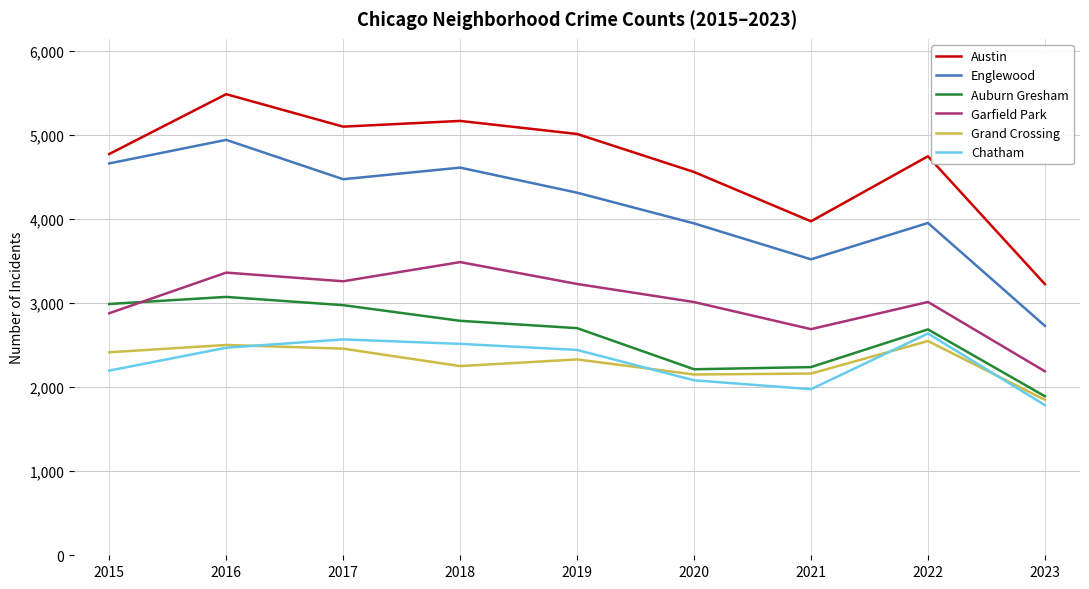

The Auburn Gresham series shows 796 at 2021. True or false?

False